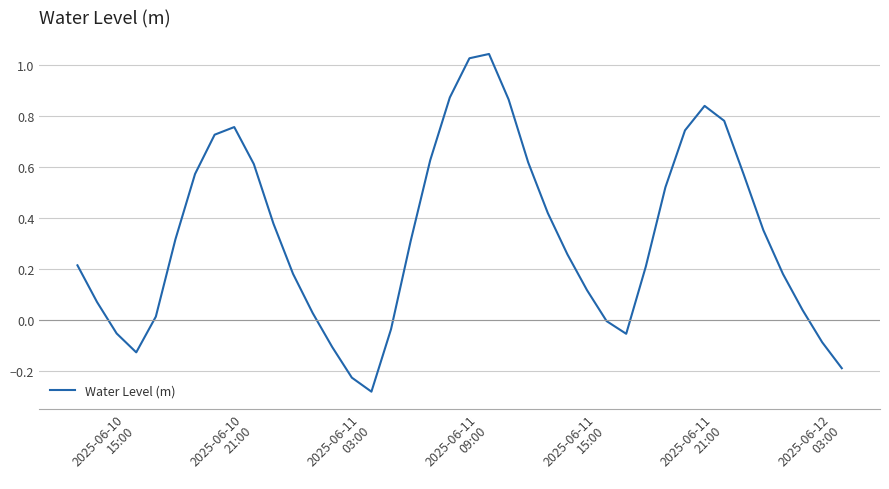

Does the chart display data point markers on the line(s)?

No